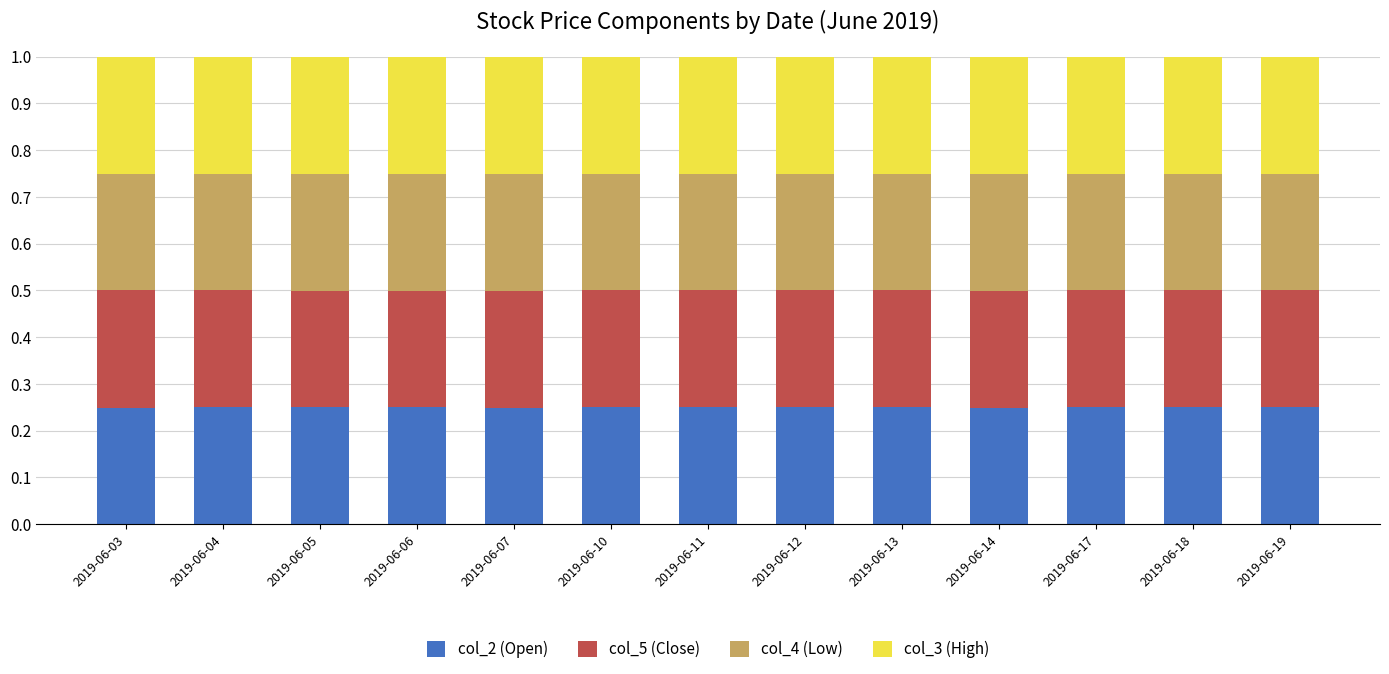

The value of col_2 (Open) at 2019-06-04 is 0.1. True or false?

False